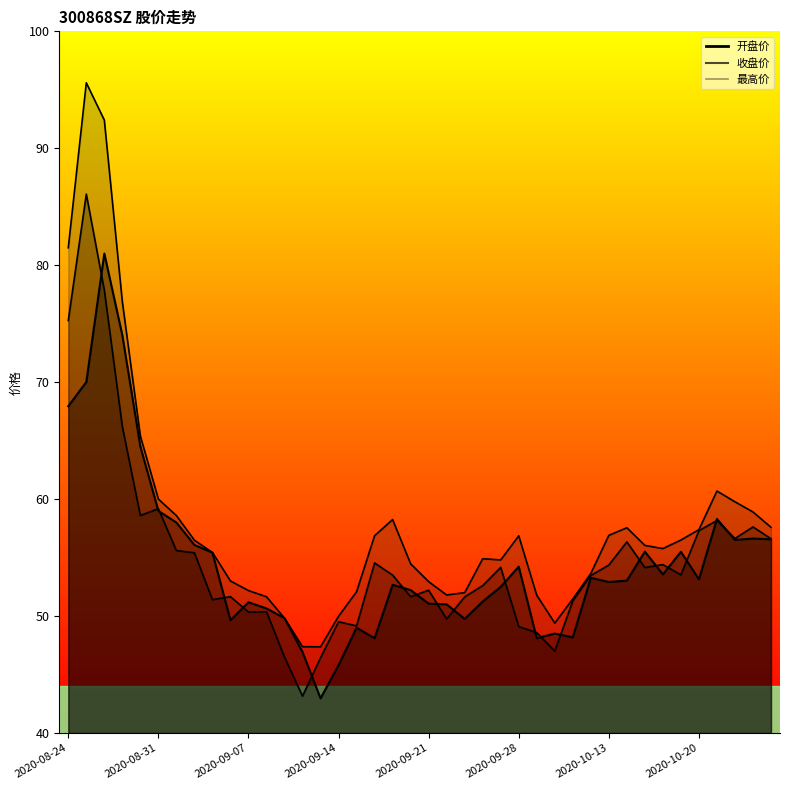

Reading left to right, transcribe all the data shown in this chart.

开盘价: 2020-08-24=67.9	2020-08-25=70.0	2020-08-26=81.0	2020-08-27=74.0	2020-08-28=64.5	2020-08-31=59.0	2020-09-01=58.0	2020-09-02=56.1	2020-09-03=55.4	2020-09-04=49.6	2020-09-07=51.2	2020-09-08=50.6	2020-09-09=49.8	2020-09-10=46.9	2020-09-11=43.0	2020-09-14=45.8	2020-09-15=49.0	2020-09-16=48.1	2020-09-17=52.7	2020-09-18=52.2	2020-09-21=51.1	2020-09-22=51.0	2020-09-23=49.8	2020-09-24=51.2	2020-09-25=52.5	2020-09-28=54.2	2020-09-29=48.1	2020-09-30=48.5	2020-10-09=48.2	2020-10-12=53.3	2020-10-13=52.9	2020-10-14=53.0	2020-10-15=55.5	2020-10-16=53.6	2020-10-19=55.5	2020-10-20=53.1	2020-10-21=58.3	2020-10-22=56.5	2020-10-23=56.6	2020-10-26=56.6
收盘价: 2020-08-24=75.3	2020-08-25=86.1	2020-08-26=77.9	2020-08-27=66.2	2020-08-28=58.6	2020-08-31=59.2	2020-09-01=55.6	2020-09-02=55.4	2020-09-03=51.4	2020-09-04=51.7	2020-09-07=50.3	2020-09-08=50.4	2020-09-09=46.5	2020-09-10=43.1	2020-09-11=46.4	2020-09-14=49.5	2020-09-15=49.2	2020-09-16=54.5	2020-09-17=53.5	2020-09-18=51.6	2020-09-21=52.2	2020-09-22=49.8	2020-09-23=51.6	2020-09-24=52.6	2020-09-25=54.2	2020-09-28=49.1	2020-09-29=48.6	2020-09-30=47.0	2020-10-09=51.3	2020-10-12=53.5	2020-10-13=54.4	2020-10-14=56.3	2020-10-15=54.1	2020-10-16=54.4	2020-10-19=53.5	2020-10-20=57.3	2020-10-21=58.2	2020-10-22=56.6	2020-10-23=57.6	2020-10-26=56.6
最高价: 2020-08-24=81.5	2020-08-25=95.6	2020-08-26=92.4	2020-08-27=76.9	2020-08-28=65.4	2020-08-31=60.0	2020-09-01=58.6	2020-09-02=56.5	2020-09-03=55.4	2020-09-04=53.0	2020-09-07=52.2	2020-09-08=51.6	2020-09-09=49.8	2020-09-10=47.4	2020-09-11=47.4	2020-09-14=50.0	2020-09-15=52.1	2020-09-16=56.9	2020-09-17=58.2	2020-09-18=54.5	2020-09-21=52.9	2020-09-22=51.8	2020-09-23=52.0	2020-09-24=54.9	2020-09-25=54.8	2020-09-28=56.9	2020-09-29=51.8	2020-09-30=49.4	2020-10-09=51.5	2020-10-12=53.6	2020-10-13=56.9	2020-10-14=57.5	2020-10-15=56.0	2020-10-16=55.8	2020-10-19=56.5	2020-10-20=57.4	2020-10-21=60.7	2020-10-22=59.8	2020-10-23=58.9	2020-10-26=57.6